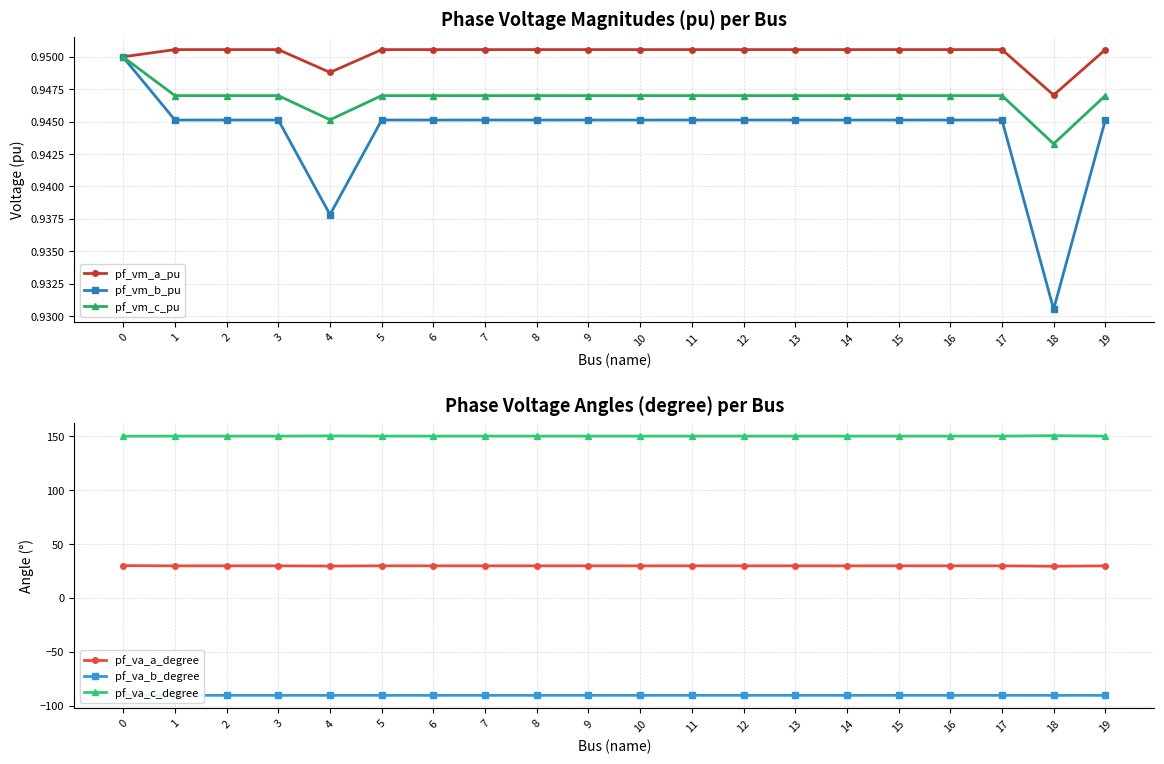

Reading left to right, what are all the values shown in this chart?

pf_vm_a_pu: 0=1.0	1=1.0	2=1.0	3=1.0	4=0.9	5=1.0	6=1.0	7=1.0	8=1.0	9=1.0	10=1.0	11=1.0	12=1.0	13=1.0	14=1.0	15=1.0	16=1.0	17=1.0	18=0.9	19=1.0
pf_vm_b_pu: 0=0.9	1=0.9	2=0.9	3=0.9	4=0.9	5=0.9	6=0.9	7=0.9	8=0.9	9=0.9	10=0.9	11=0.9	12=0.9	13=0.9	14=0.9	15=0.9	16=0.9	17=0.9	18=0.9	19=0.9
pf_vm_c_pu: 0=0.9	1=0.9	2=0.9	3=0.9	4=0.9	5=0.9	6=0.9	7=0.9	8=0.9	9=0.9	10=0.9	11=0.9	12=0.9	13=0.9	14=0.9	15=0.9	16=0.9	17=0.9	18=0.9	19=0.9
pf_va_a_degree: 0=30.0	1=29.8	2=29.8	3=29.8	4=29.6	5=29.8	6=29.8	7=29.8	8=29.8	9=29.8	10=29.8	11=29.8	12=29.8	13=29.8	14=29.8	15=29.8	16=29.8	17=29.8	18=29.4	19=29.8
pf_va_b_degree: 0=-90.0	1=-90.2	2=-90.2	3=-90.2	4=-90.3	5=-90.2	6=-90.2	7=-90.2	8=-90.2	9=-90.2	10=-90.2	11=-90.2	12=-90.2	13=-90.2	14=-90.2	15=-90.2	16=-90.2	17=-90.2	18=-90.3	19=-90.2
pf_va_c_degree: 0=150.0	1=150.1	2=150.1	3=150.1	4=150.3	5=150.1	6=150.1	7=150.1	8=150.1	9=150.1	10=150.1	11=150.1	12=150.1	13=150.1	14=150.1	15=150.1	16=150.1	17=150.1	18=150.4	19=150.1